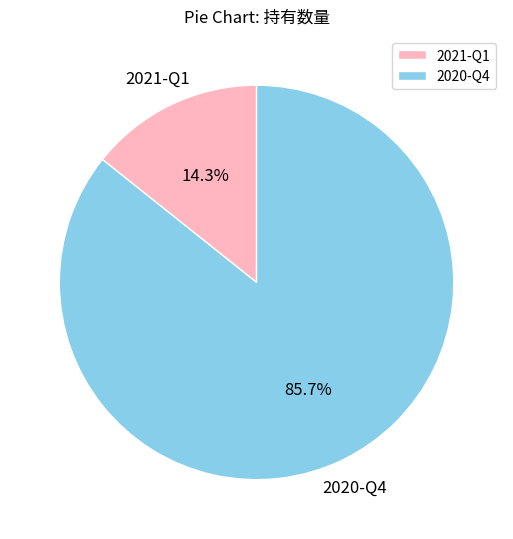

Does 2021-Q1 account for over 50% of the chart?

No